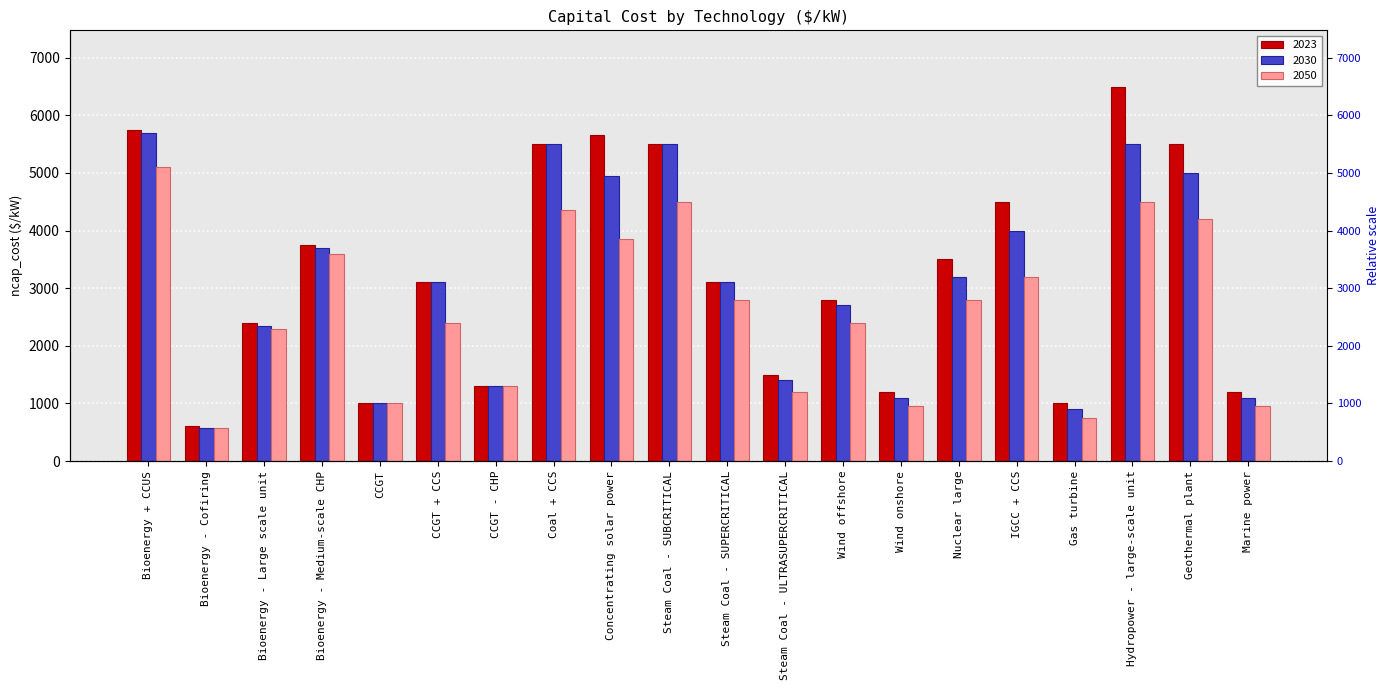

Are the bars grouped side by side (vs. stacked)?

Yes